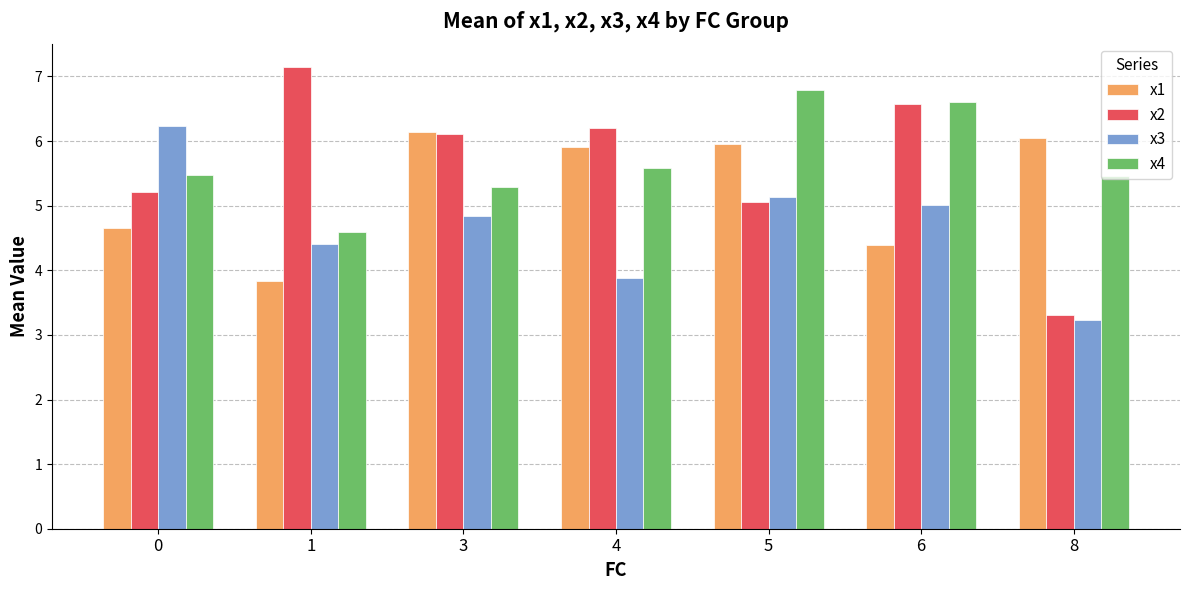

List the series in order of their peak value, highest first.

x2, x4, x3, x1